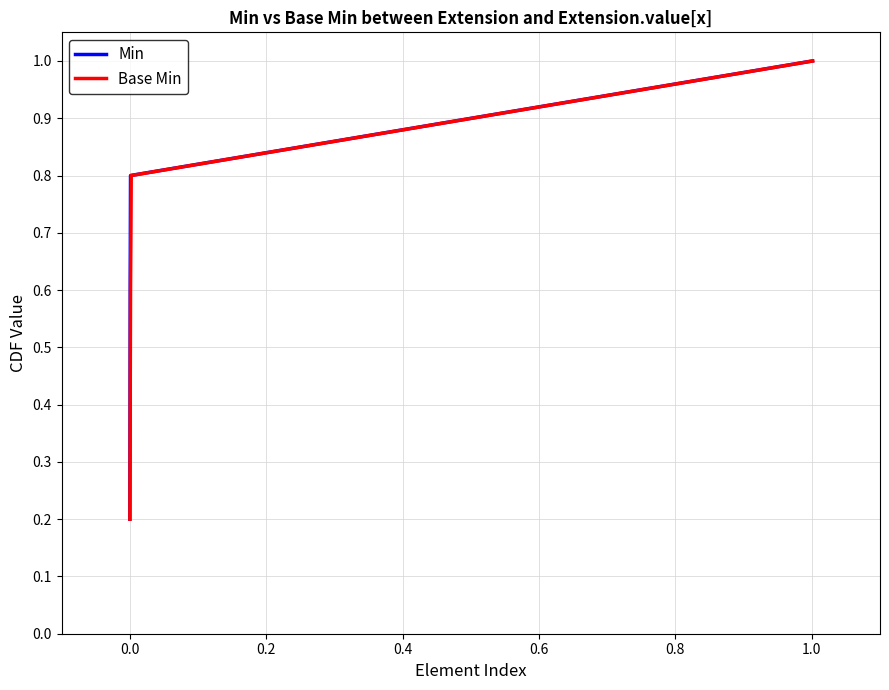

True or false: Base Min and Min intersect in this chart.

False